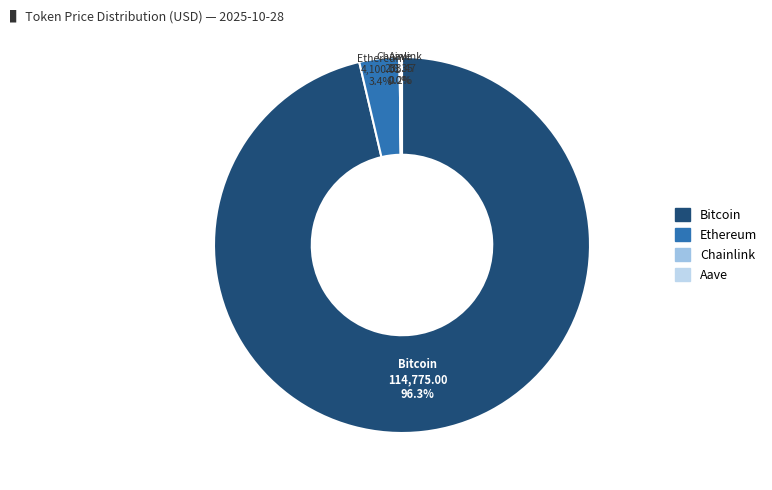

How much of the chart is everything except Ethereum?

96.6%